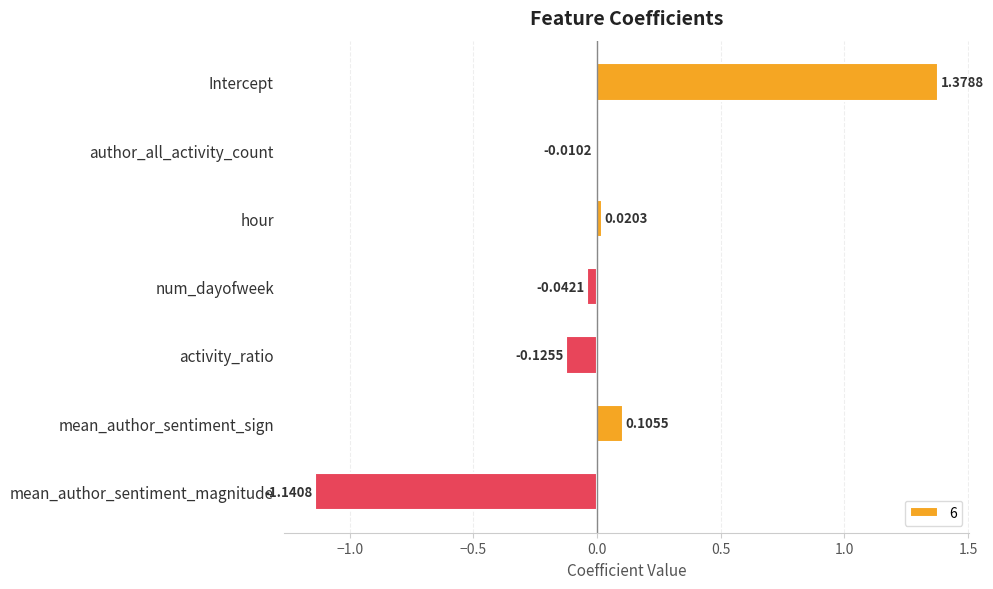

List the labels in order of value, largest first.

Intercept, mean_author_sentiment_sign, hour, author_all_activity_count, num_dayofweek, activity_ratio, mean_author_sentiment_magnitude